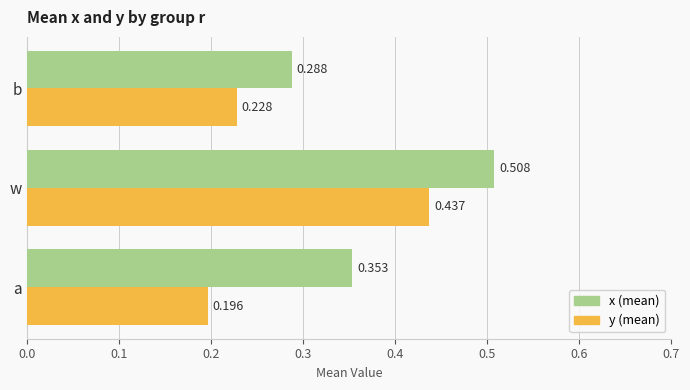

At which category is the sum across all series the highest?

w